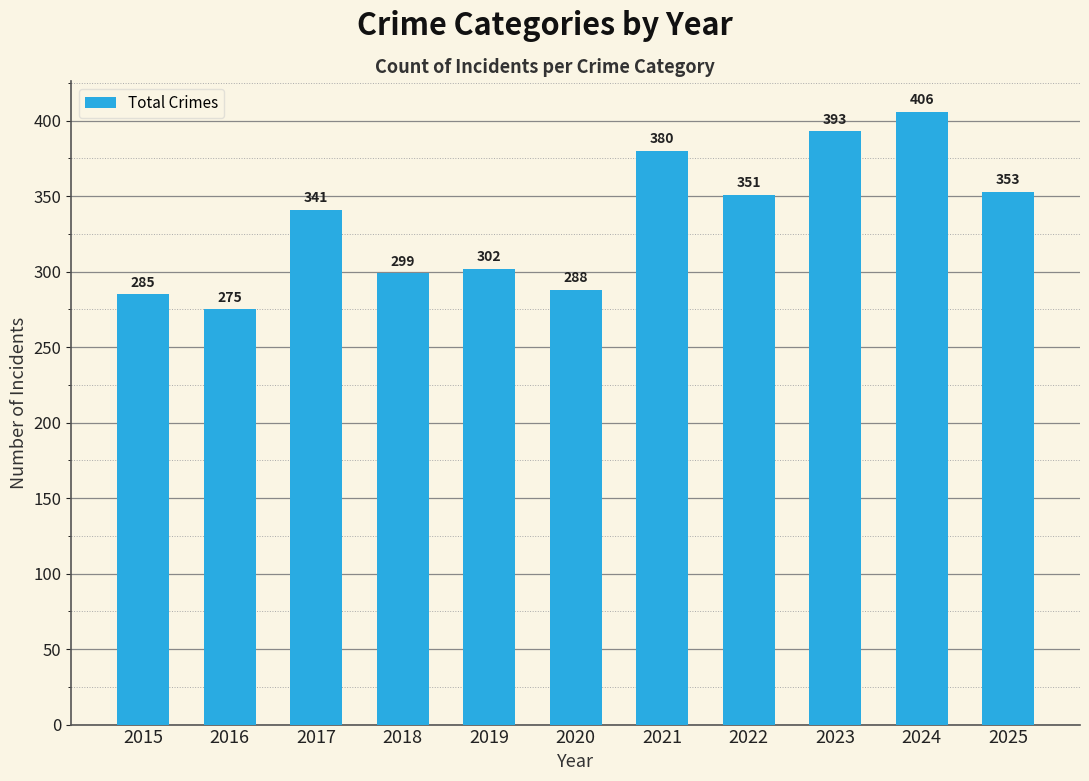

Rank the categories by value from lowest to highest.

2016, 2015, 2020, 2018, 2019, 2017, 2022, 2025, 2021, 2023, 2024